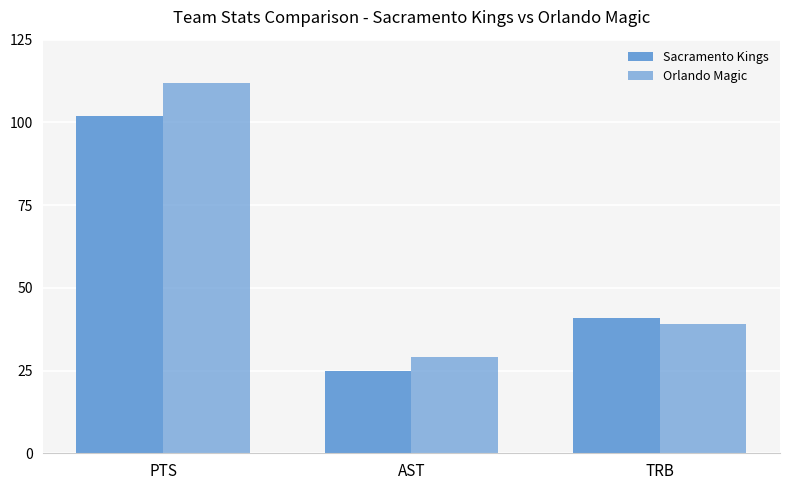

Count the number of data series in this chart.

2